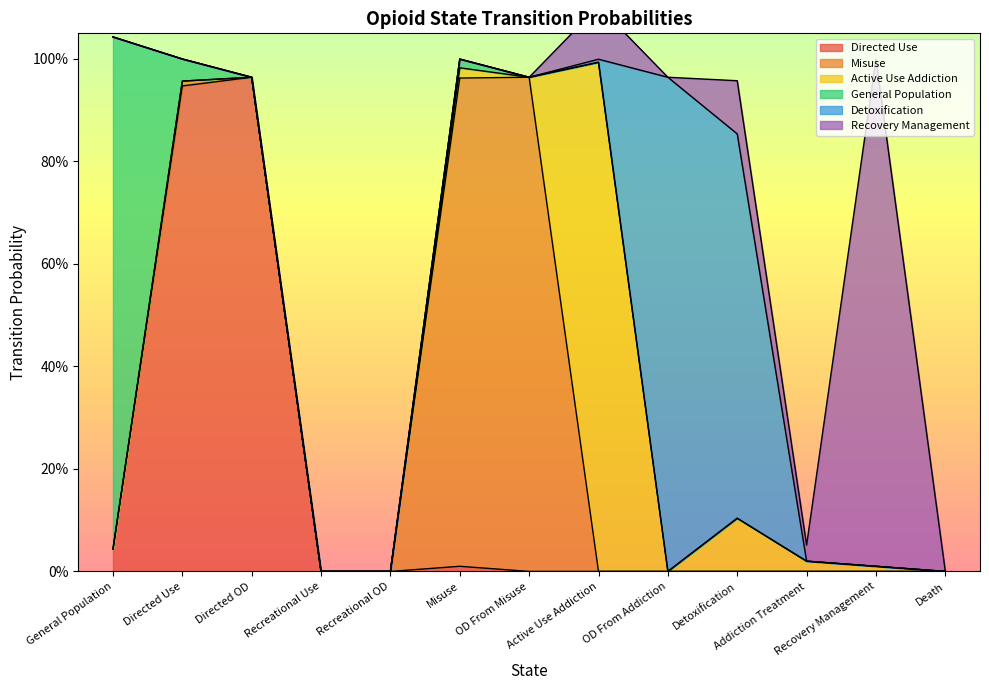

List the labels in order of Recovery Management value, largest first.

Recovery Management, Active Use Addiction, Detoxification, Addiction Treatment, General Population, Directed Use, Directed OD, Recreational Use, Recreational OD, Misuse, OD From Misuse, OD From Addiction, Death